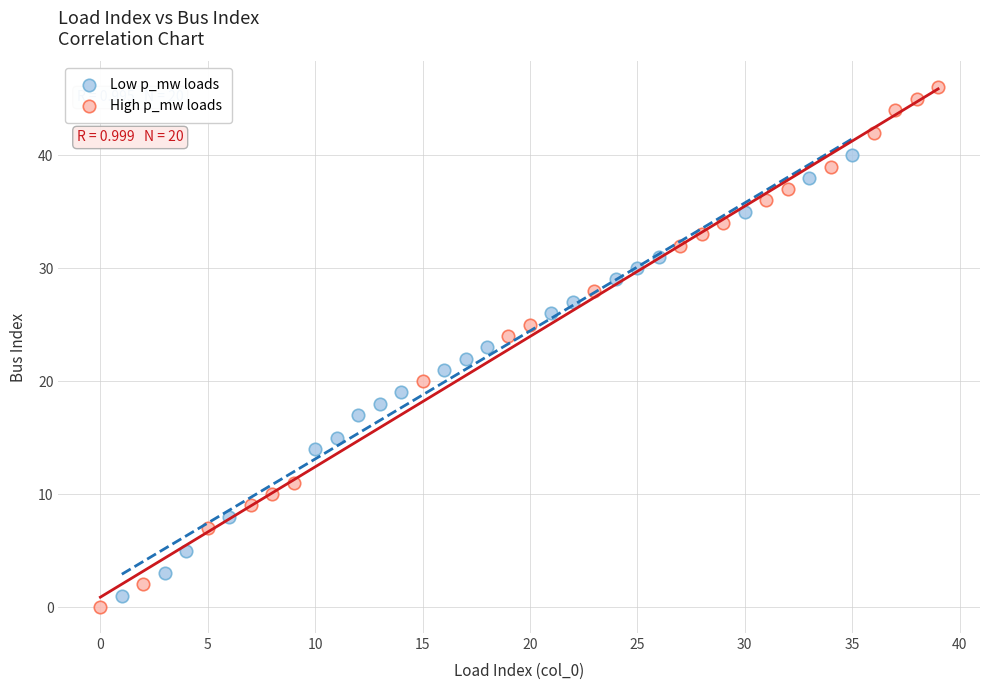

Which series reaches the maximum Y coordinate?

High p_mw loads